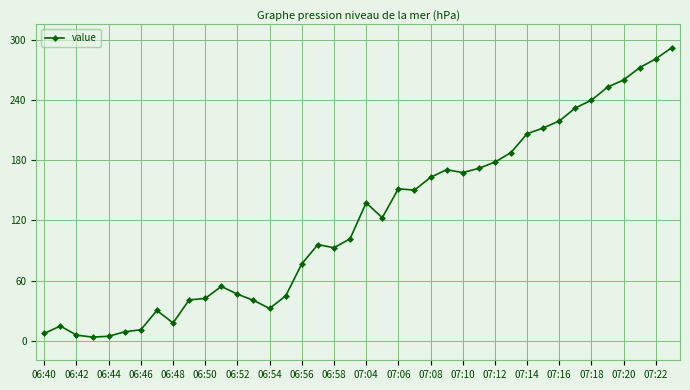

True or false: the data has more than 0 interior local peaks.

True